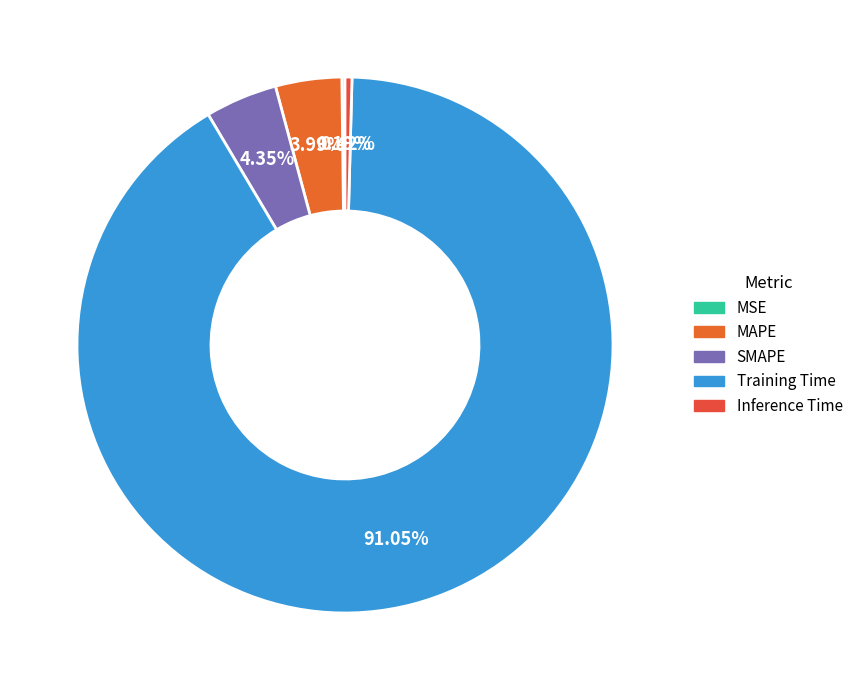

To the nearest percent, what is the difference between the MAPE and MSE slice percentages?

4%